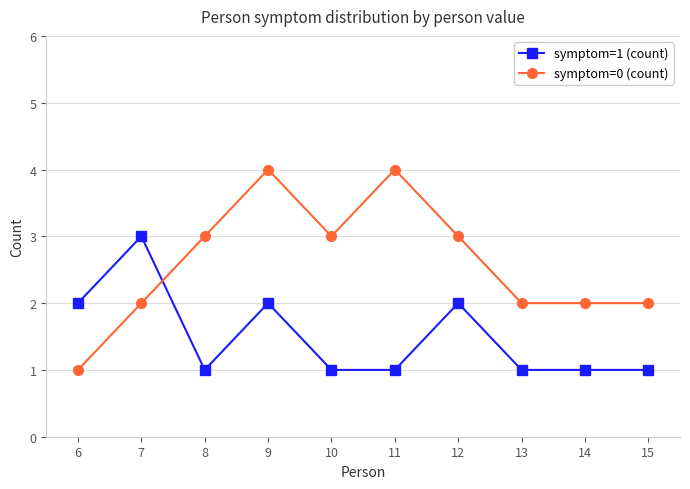

List the series in order of their peak value, lowest first.

symptom=1 (count), symptom=0 (count)